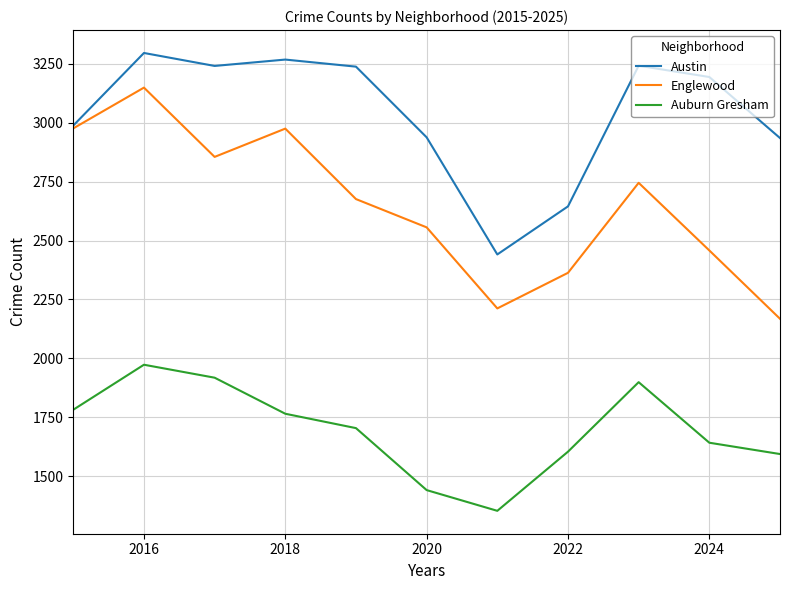

What is the sum of all Englewood values?

29133